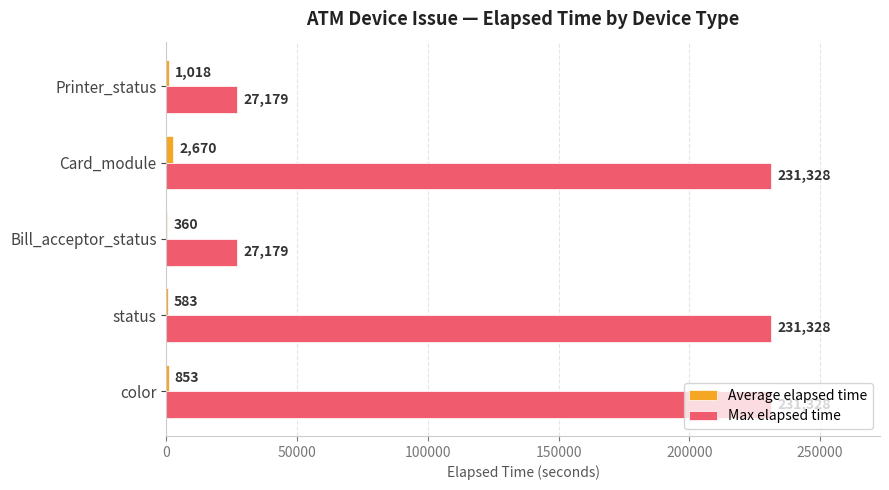

True or false: Max elapsed time has a value of 27179 at Bill_acceptor_status.

True